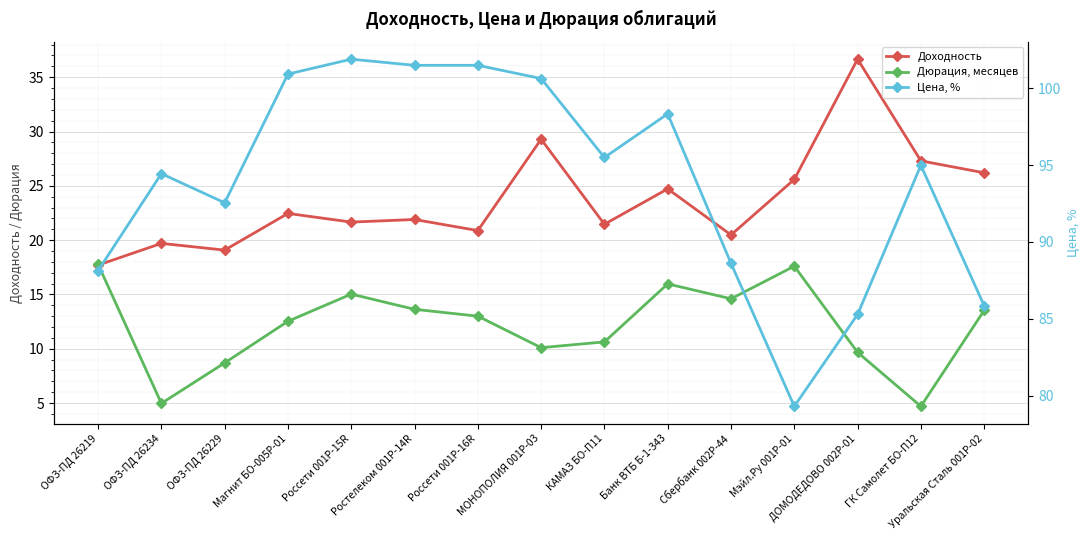

Which has a higher value, Уральская Сталь 001Р-02 or ДОМОДЕДОВО 002Р-01?

ДОМОДЕДОВО 002Р-01